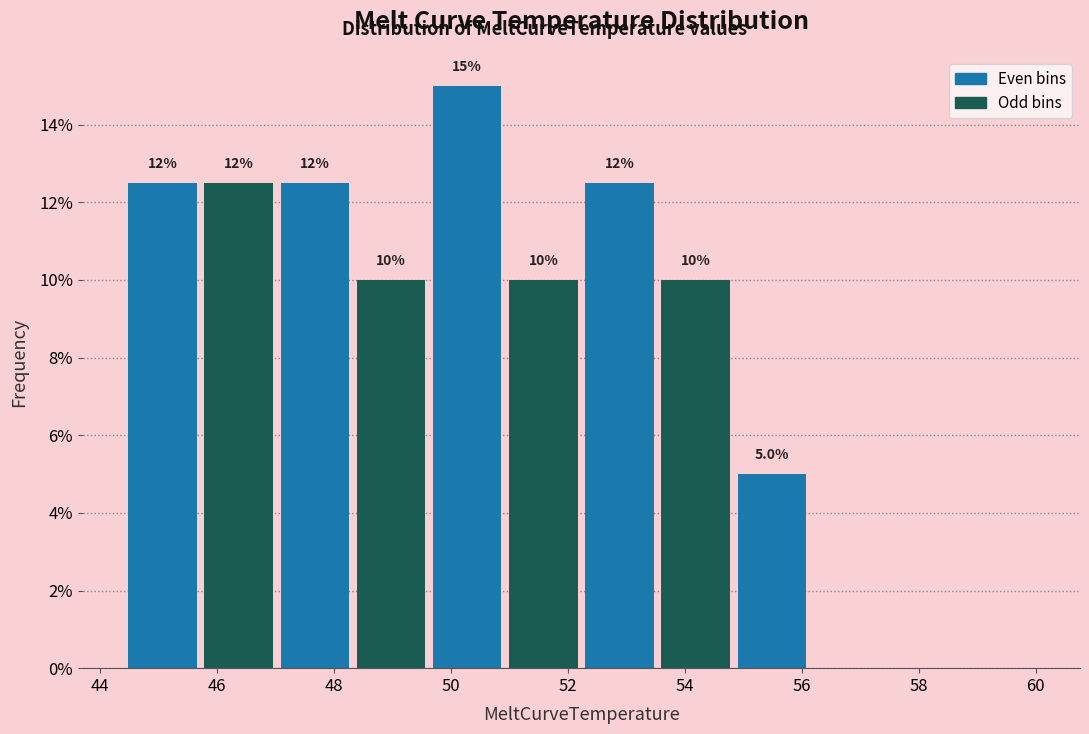

Over which range of the x-axis is the bar tallest?

49.6 to 51.0